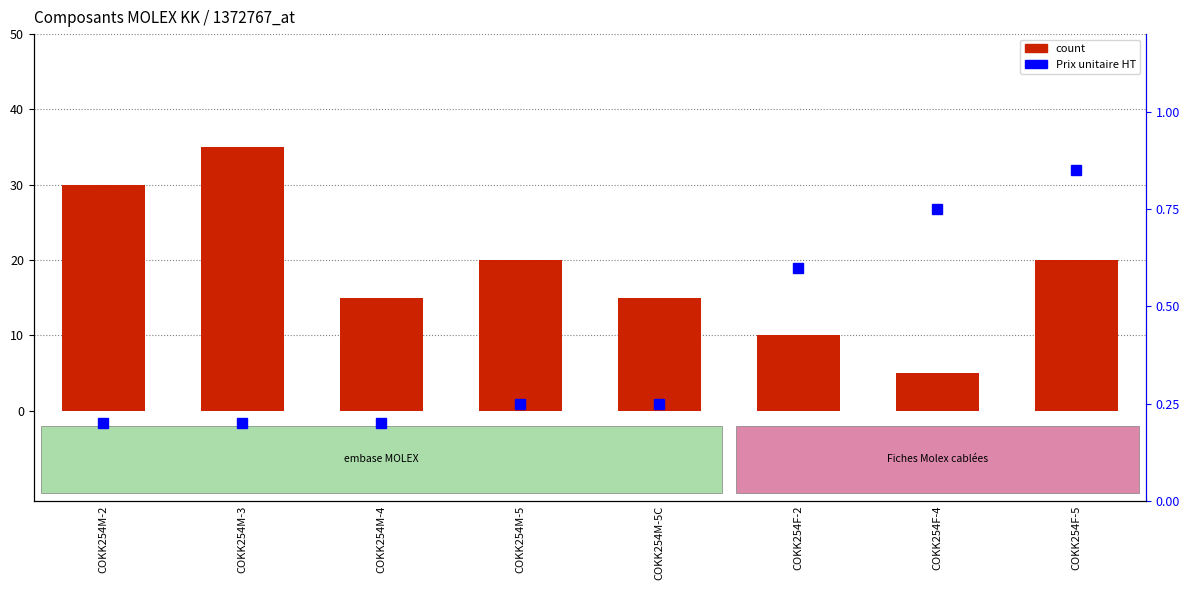

Count the count values in the range 15 to 30.

5